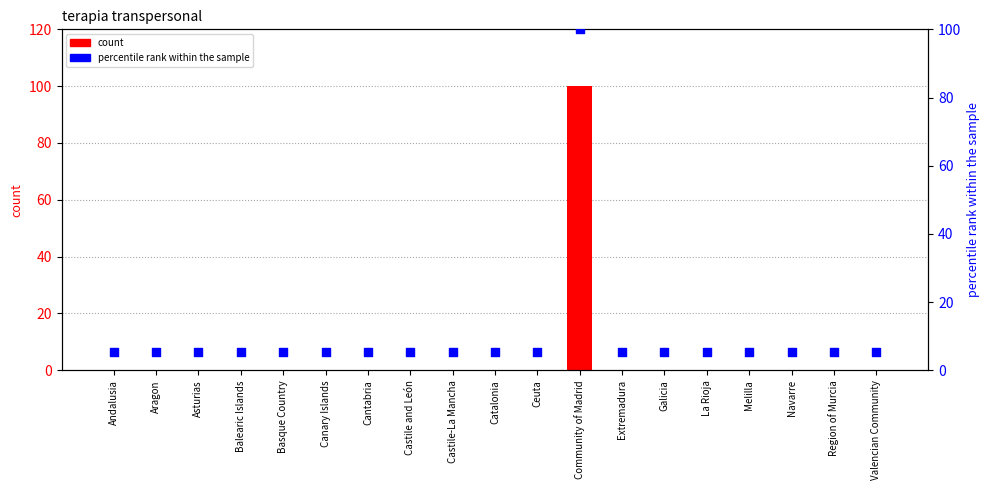

Which series contains the highest Y value?

count